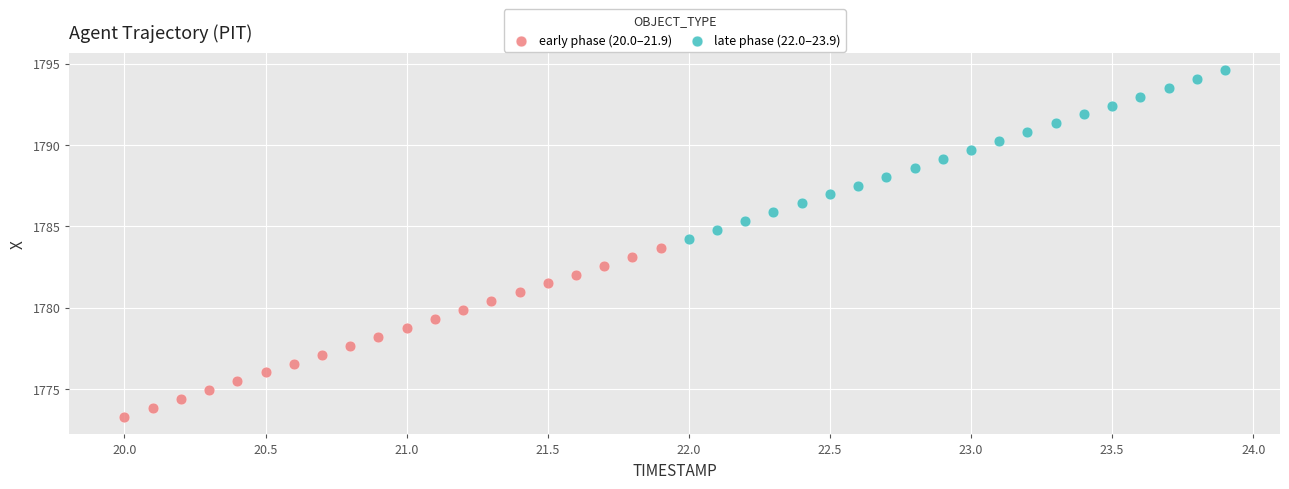

Which series has the widest spread of Y values?

early phase (20.0–21.9)